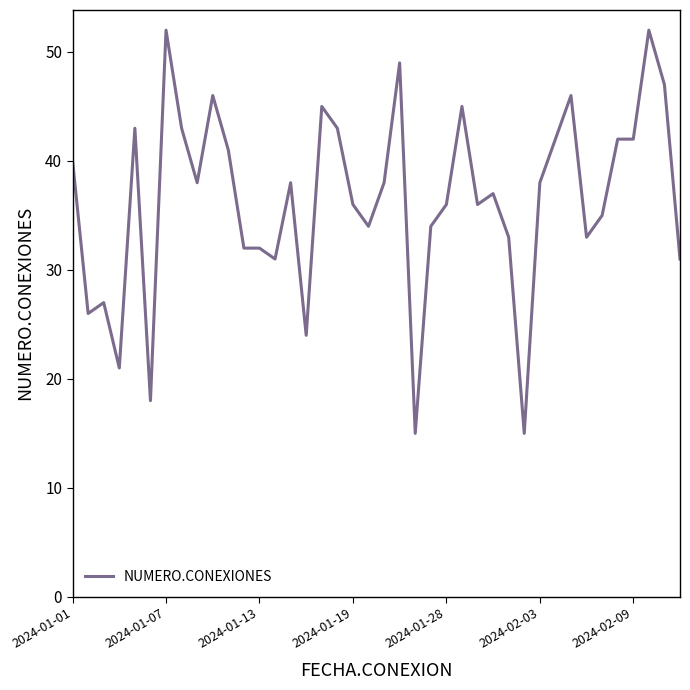

What is the greatest value displayed?

52